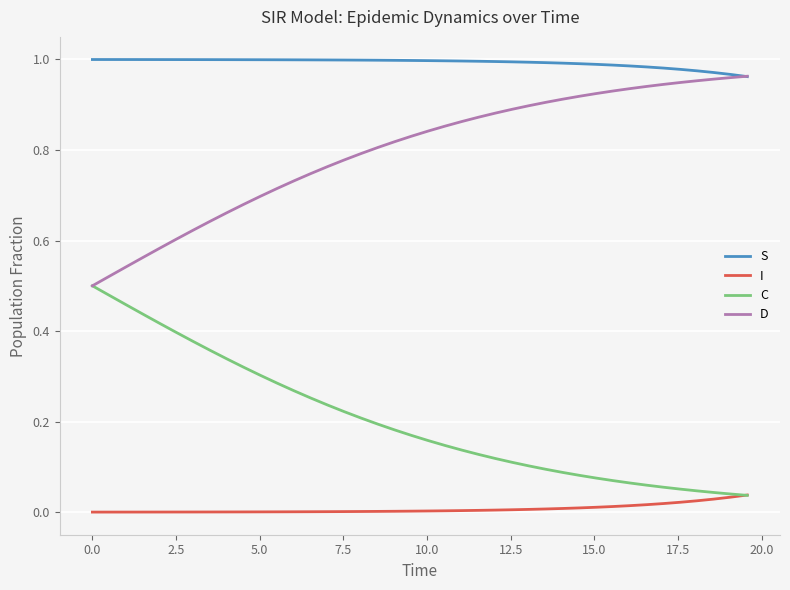

True or false: I and D intersect in this chart.

False